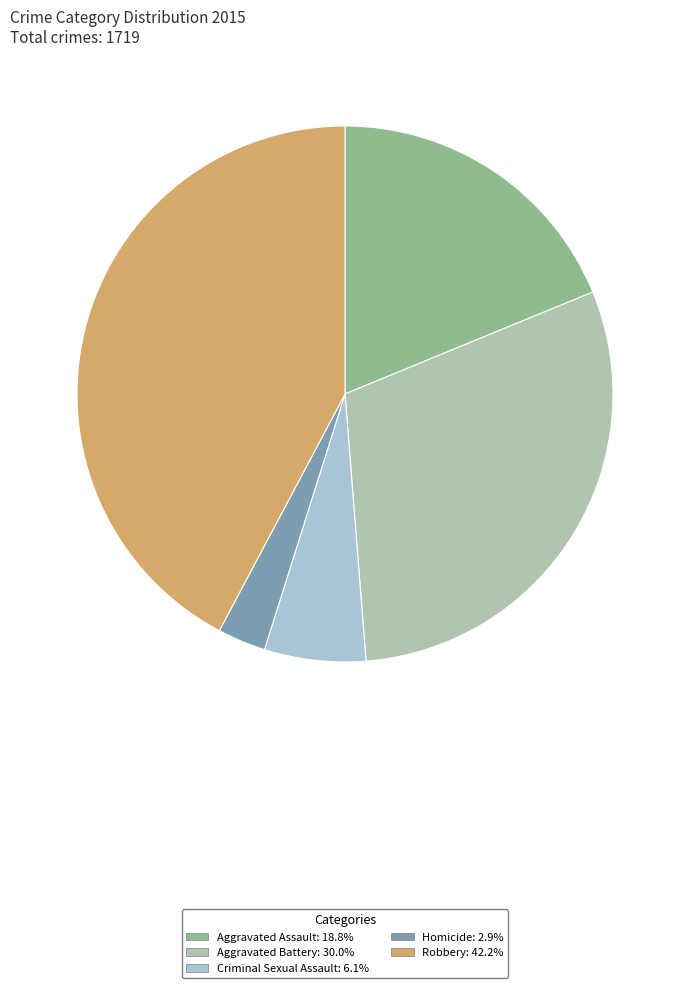

What is the total percentage of Aggravated Assault and Robbery?

61.0%